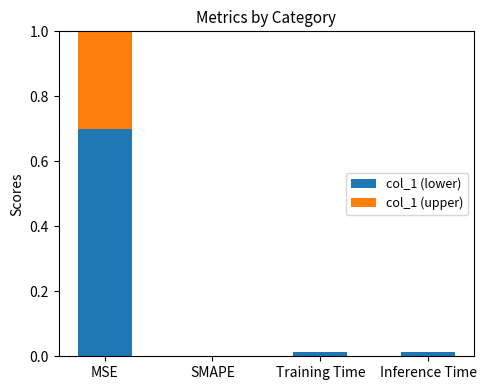

What is the sum of all col_1 (lower) values?

0.7